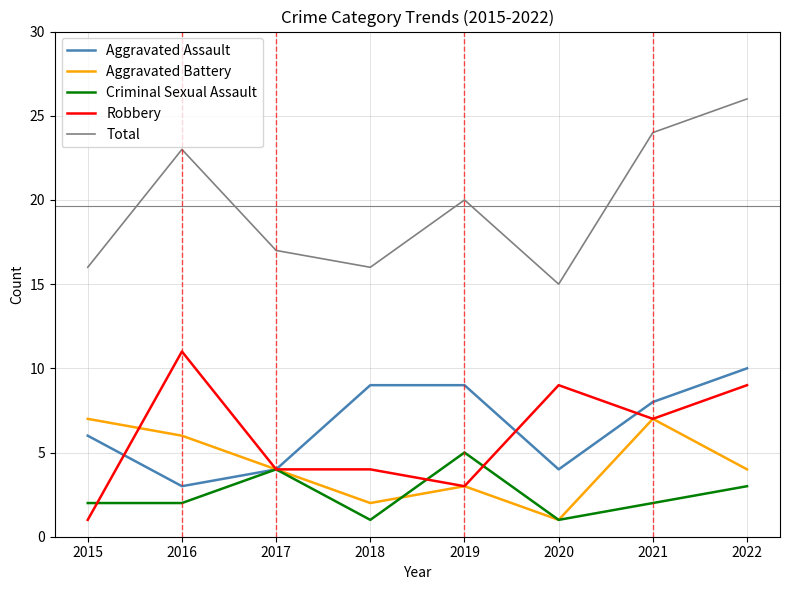

What is the greatest value displayed?

26